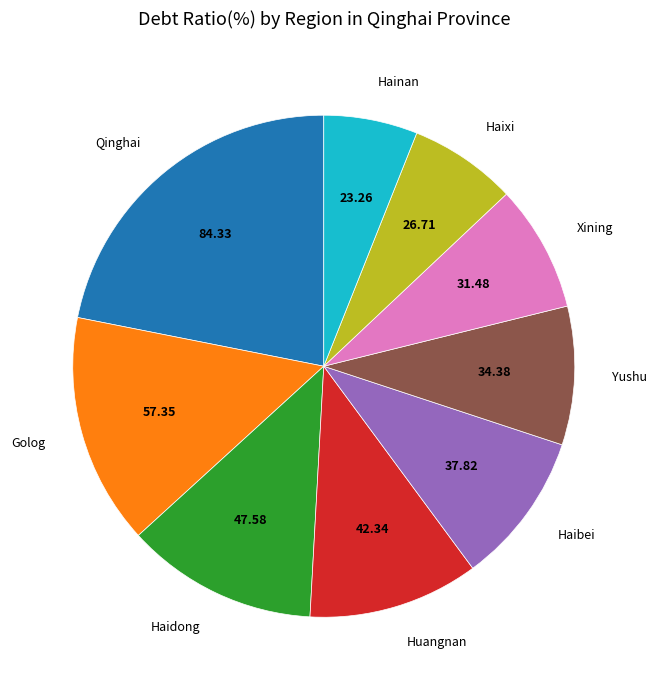

How many segments does this pie chart have?

9